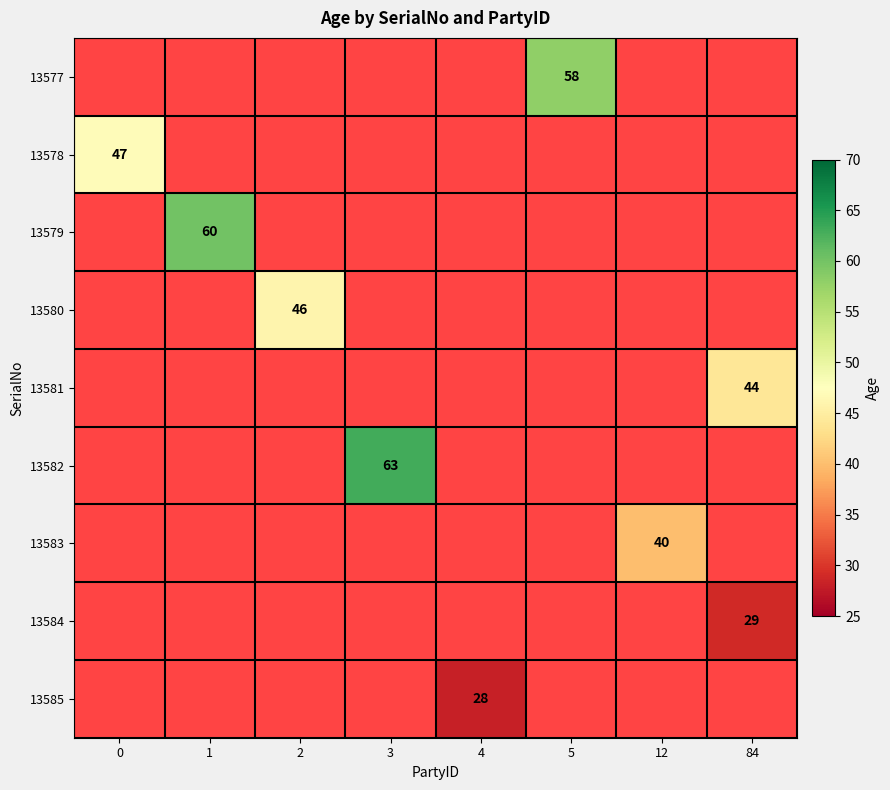

Which has a higher value, 84 or 2?

2